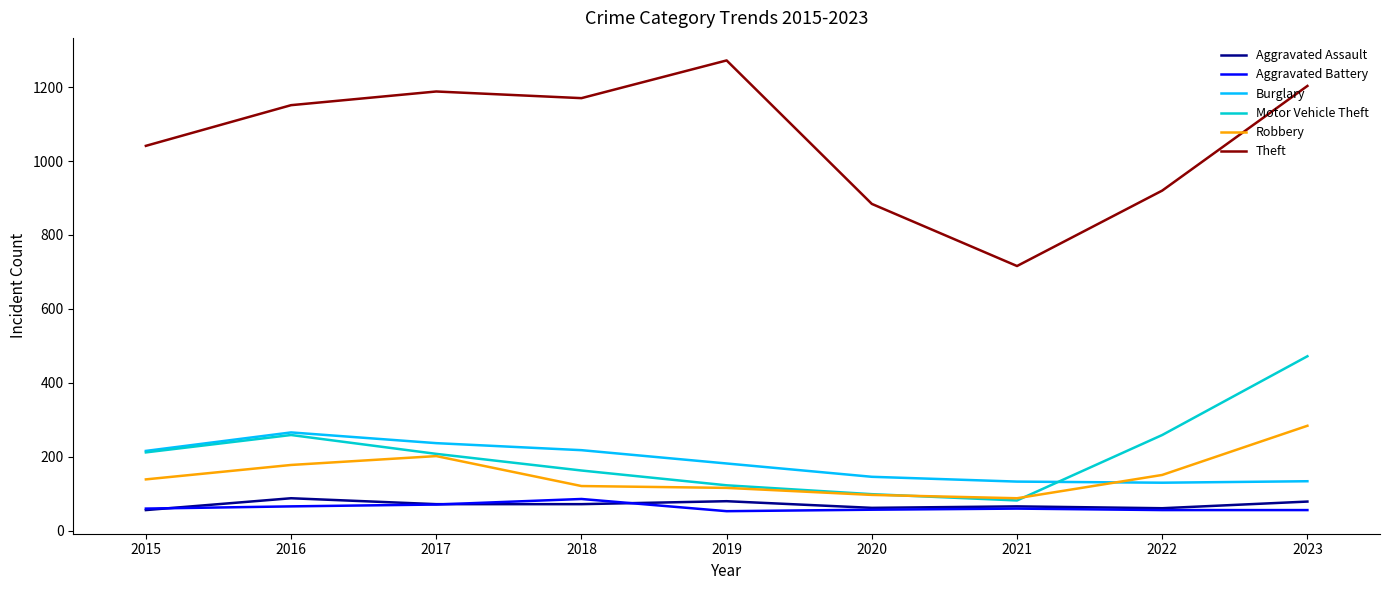

Between 2019 and 2023, which series saw the biggest shift?

Motor Vehicle Theft